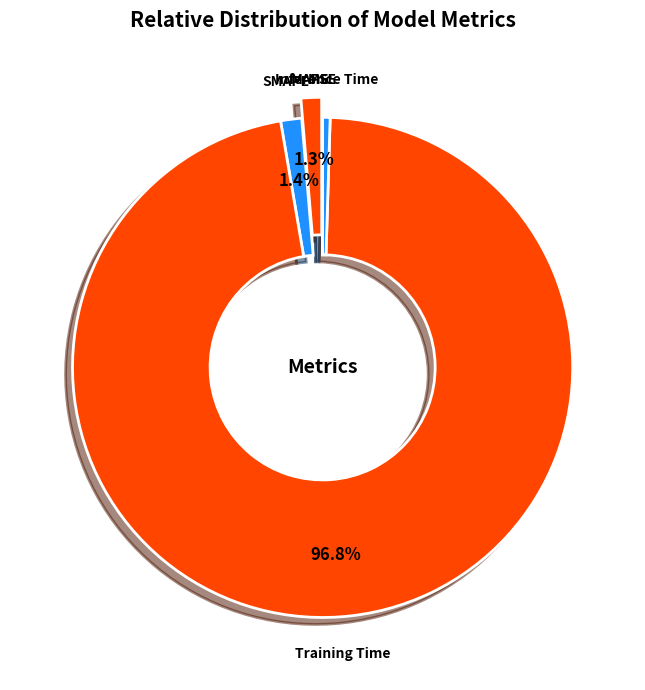

Is there a majority slice in this chart?

Yes